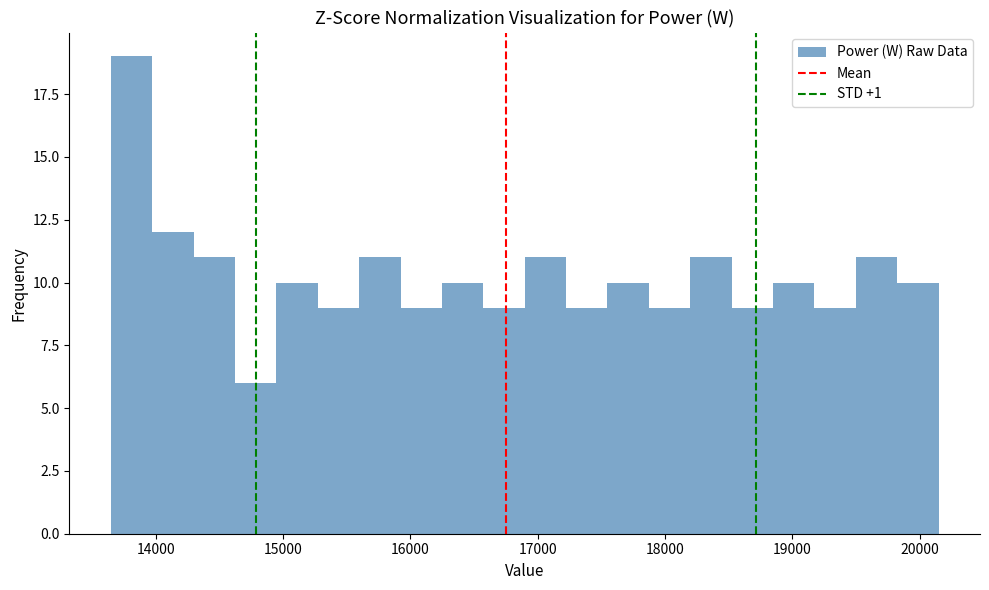

Around what value on the x-axis is the tallest bar? Give the approximate position of its centre, as read against the axis.

13800